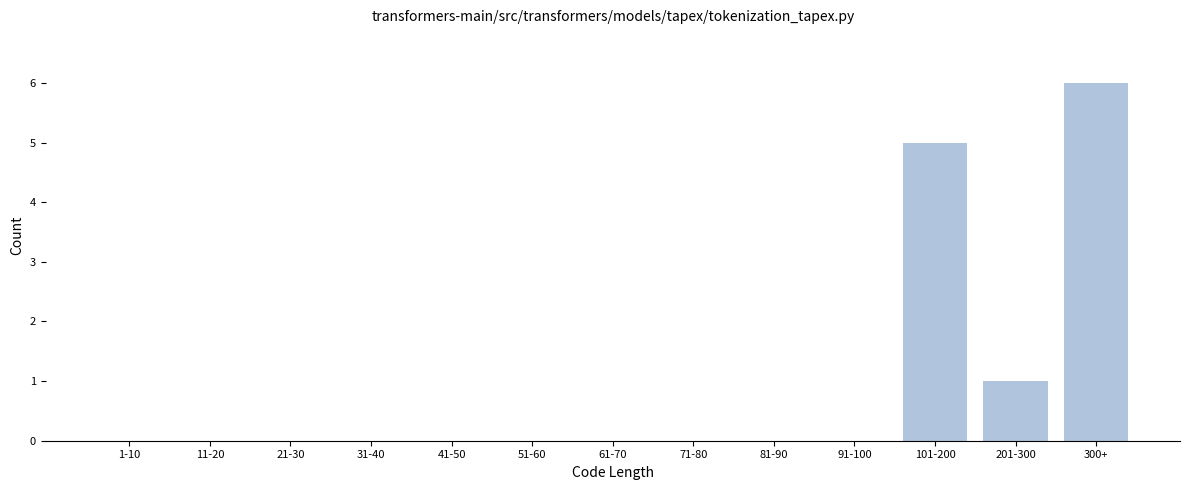

Reading right to left, what are all the values shown in this chart?

300+=6	201-300=1	101-200=5	91-100=0	81-90=0	71-80=0	61-70=0	51-60=0	41-50=0	31-40=0	21-30=0	11-20=0	1-10=0